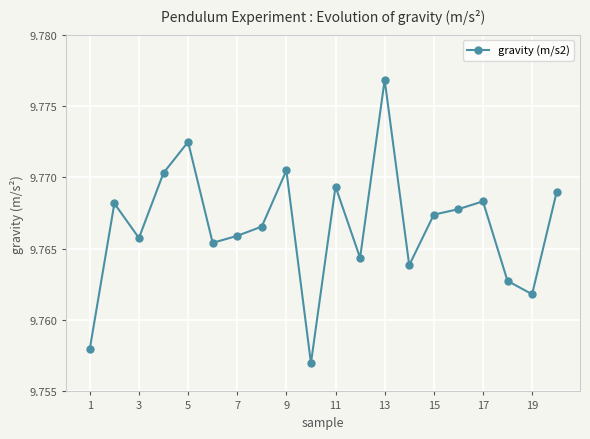

How many values are between 9 and 10?

20